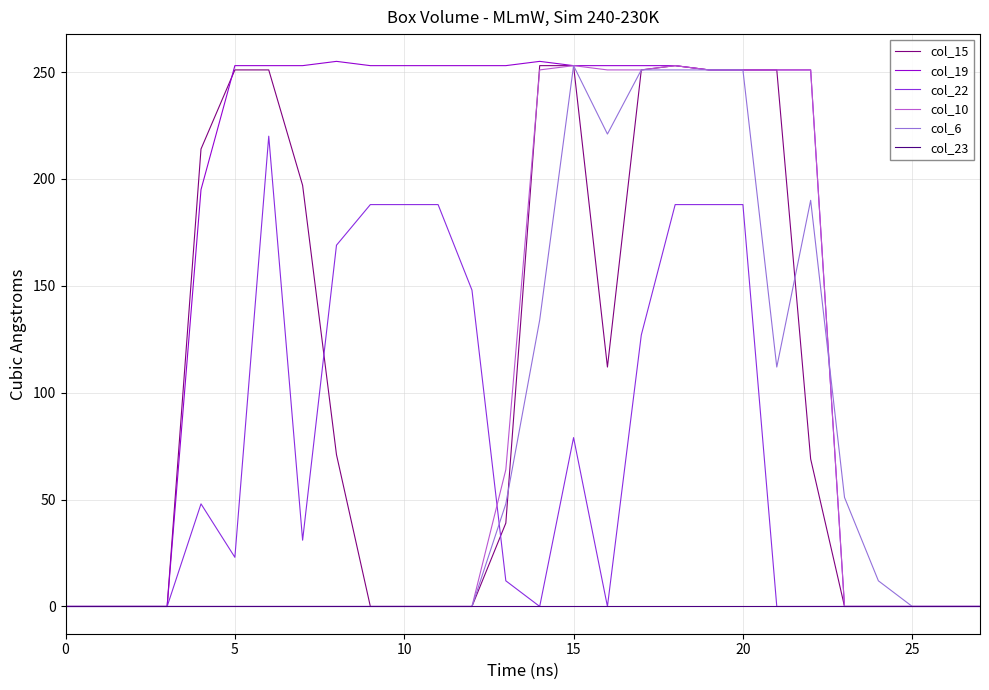

What is the maximum value shown in the chart?

255